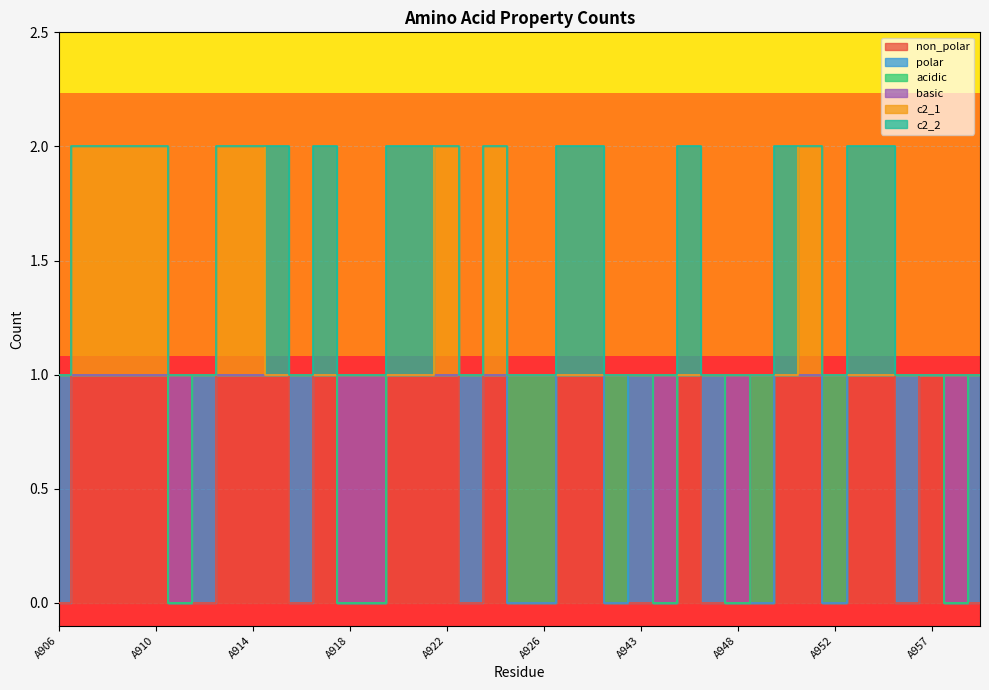

At which category does non_polar reach its first local peak?

A917